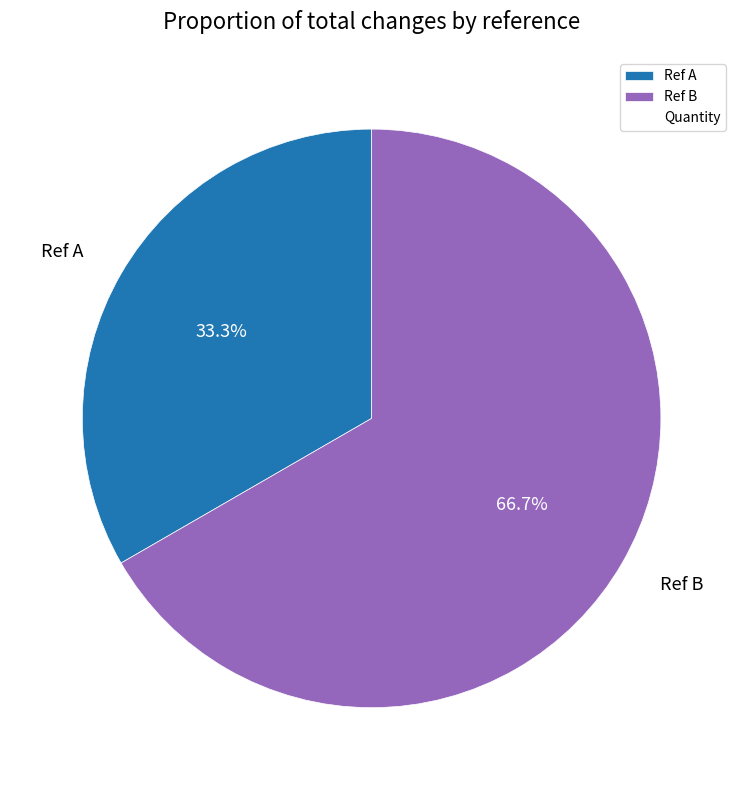

What is the ratio of the value at Ref A to the value at Ref B?

0.5